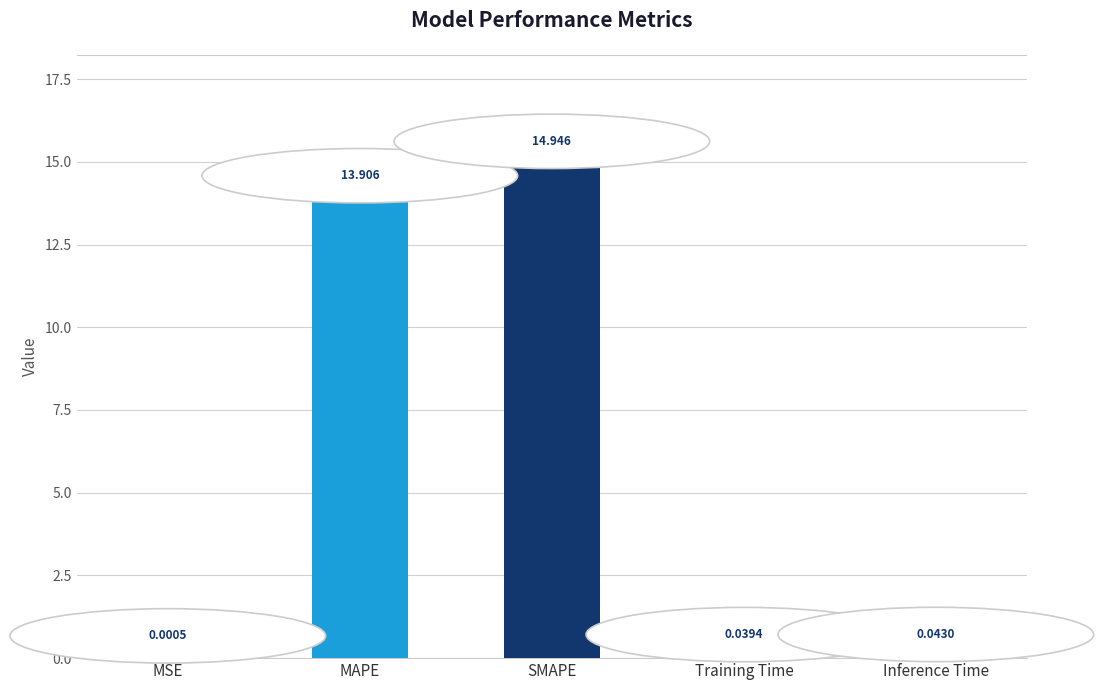

Which has a higher value, SMAPE or Training Time?

SMAPE